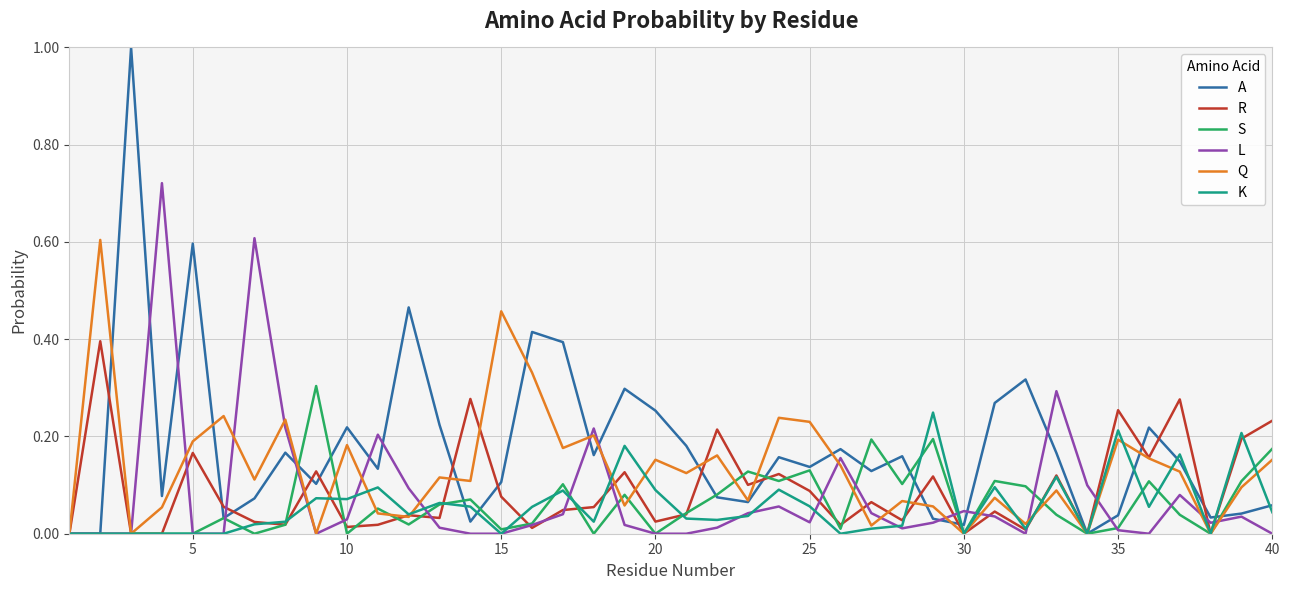

What is the greatest value displayed?

1.0